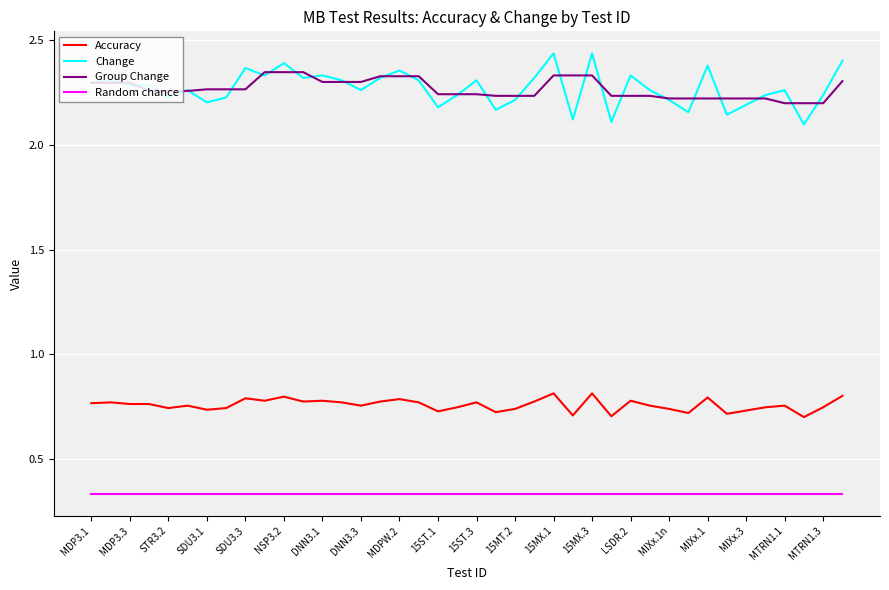

Which series has the widest spread of values?

Change